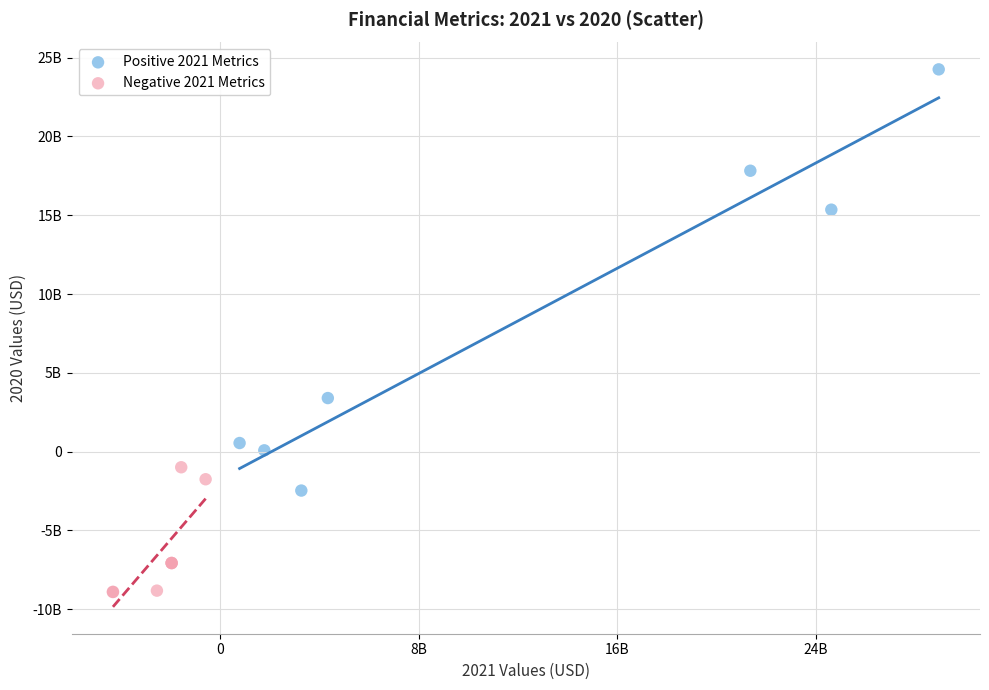

What are all the series names shown in the legend?

Positive 2021 Metrics, Negative 2021 Metrics